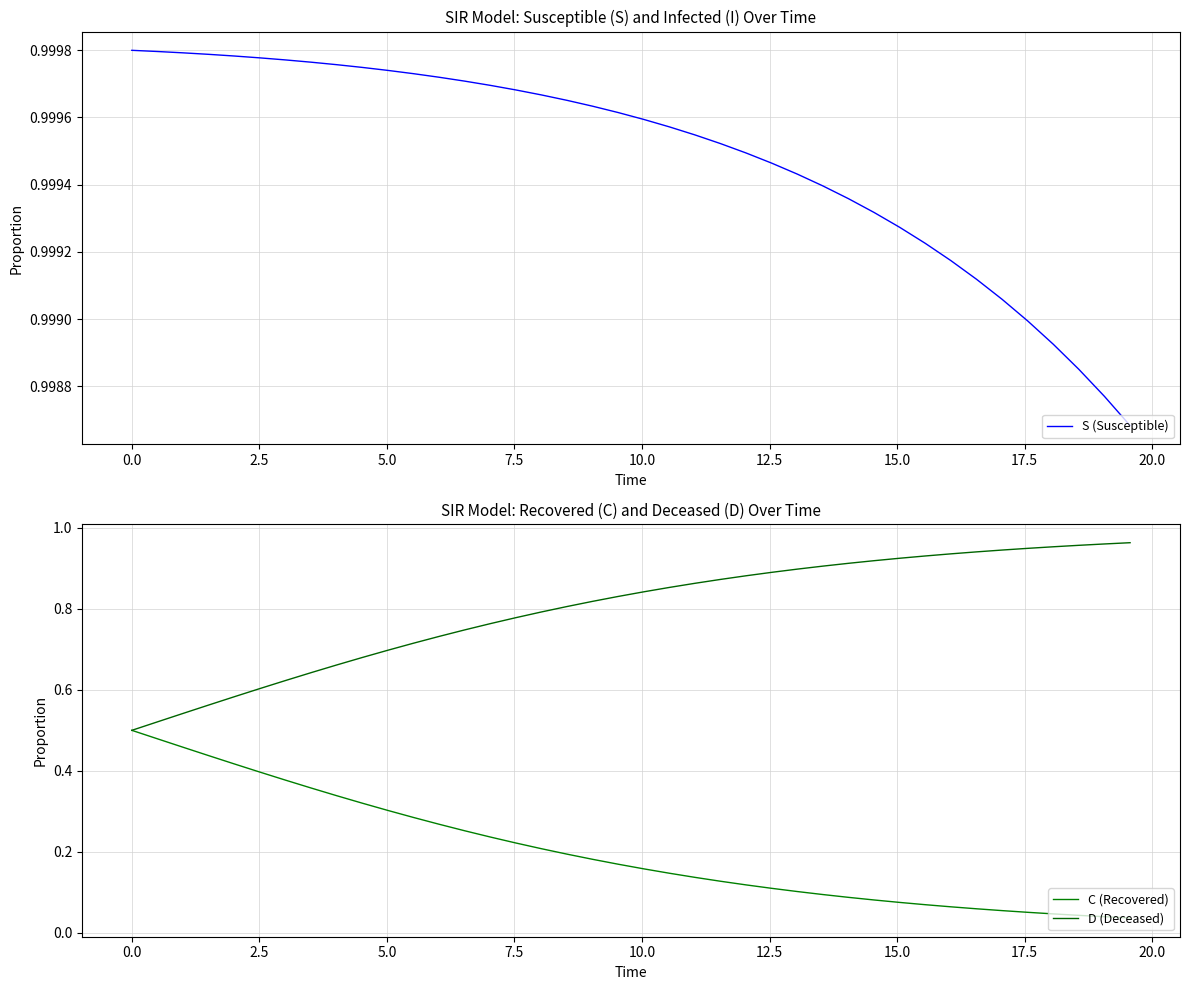

Rank the series by their average value, from highest to lowest.

S (Susceptible), D (Deceased), C (Recovered)